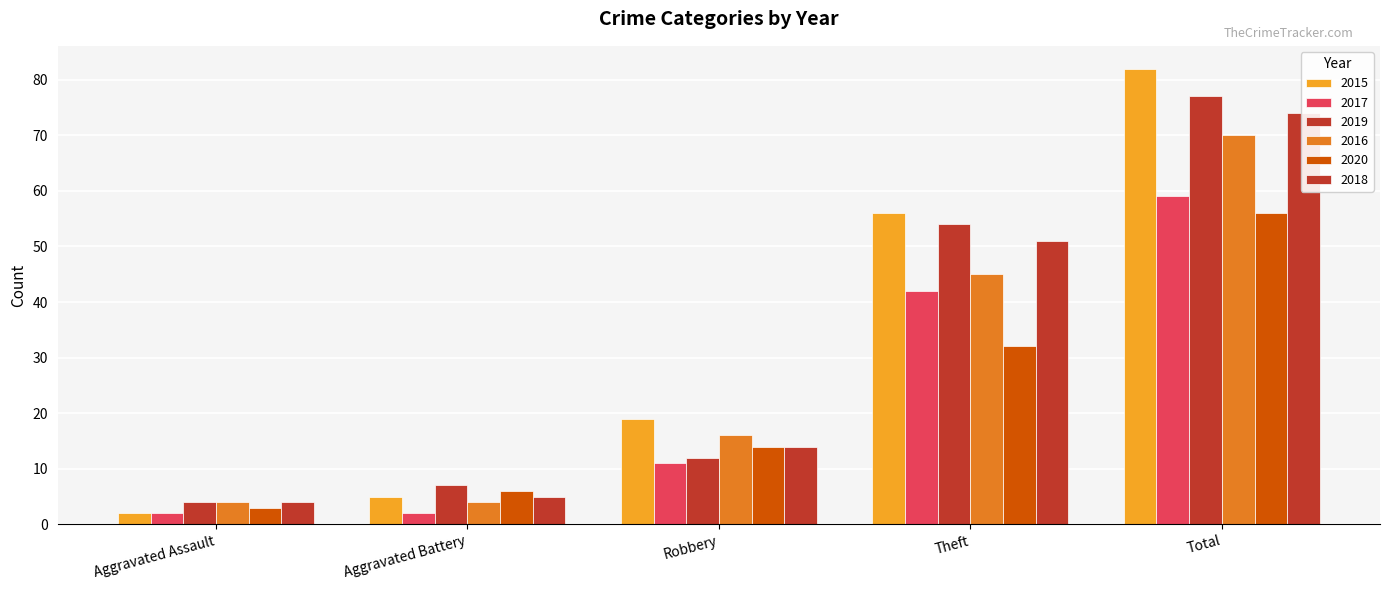

Reading left to right, list all the values displayed in this chart.

2015: Aggravated Assault=2	Aggravated Battery=5	Robbery=19	Theft=56	Total=82
2017: Aggravated Assault=2	Aggravated Battery=2	Robbery=11	Theft=42	Total=59
2019: Aggravated Assault=4	Aggravated Battery=7	Robbery=12	Theft=54	Total=77
2016: Aggravated Assault=4	Aggravated Battery=4	Robbery=16	Theft=45	Total=70
2020: Aggravated Assault=3	Aggravated Battery=6	Robbery=14	Theft=32	Total=56
2018: Aggravated Assault=4	Aggravated Battery=5	Robbery=14	Theft=51	Total=74